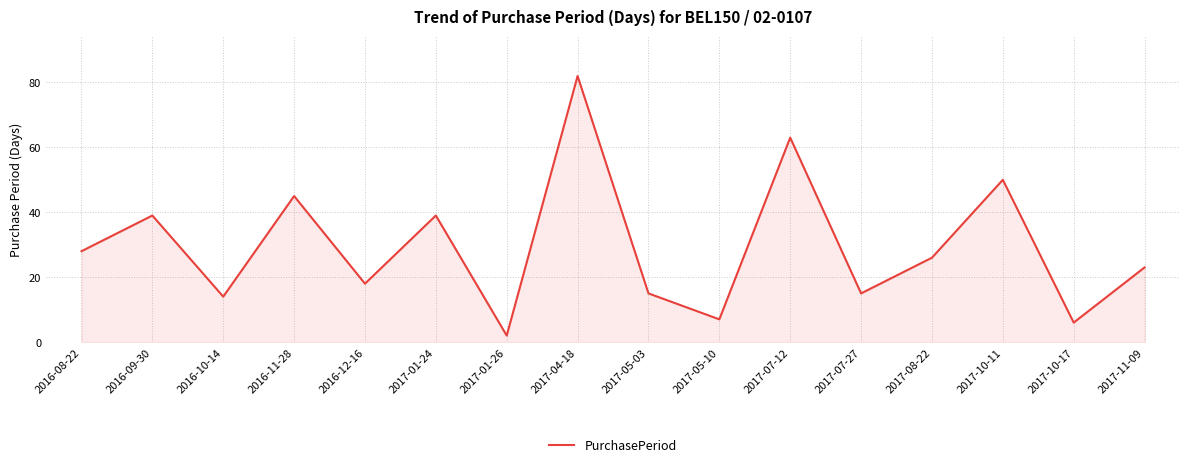

How many interior local valleys (lower than both neighbors) does the data have?

6